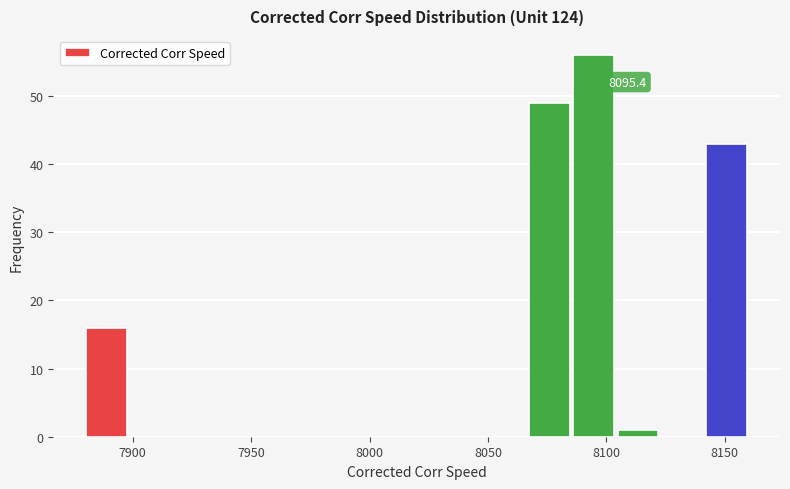

Read against the x-axis, roughly where is the centre of the tallest bar?

8095